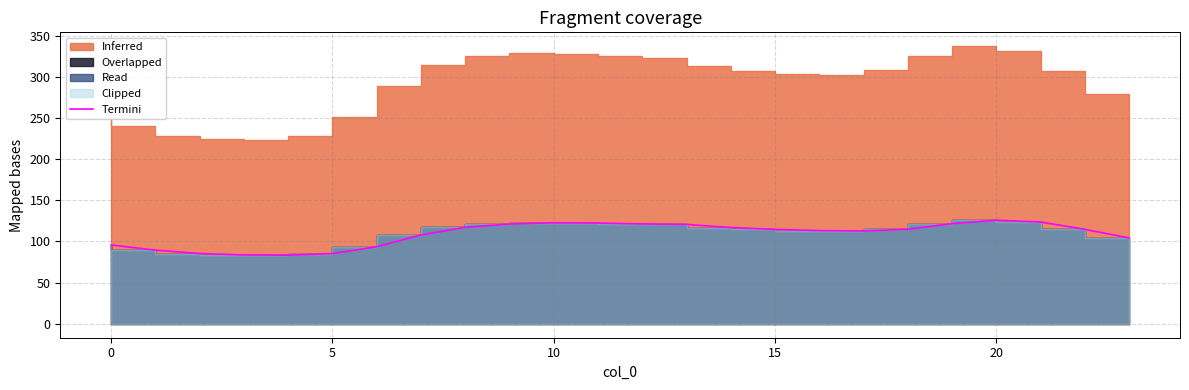

How many interior local valleys (lower than both neighbors) does the data have?

2